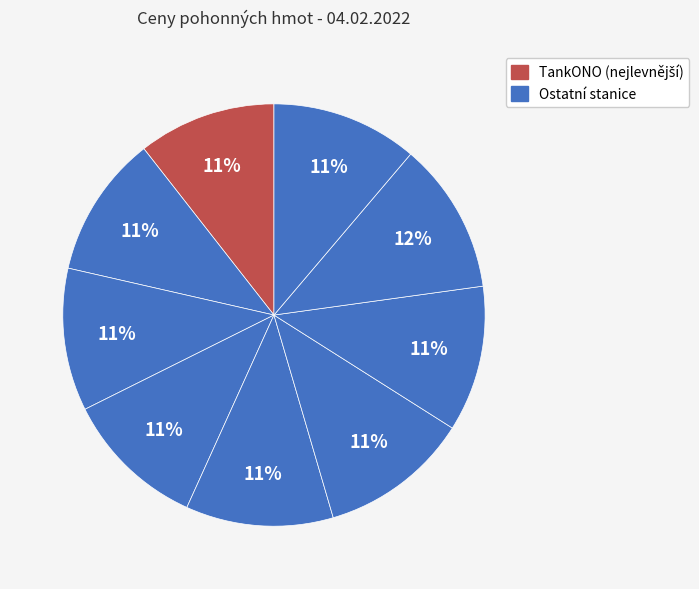

To the nearest percent, what is the average slice percentage?

11%